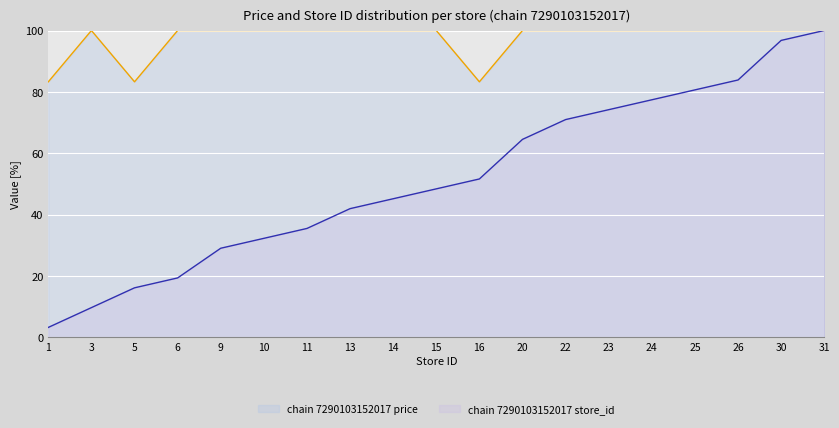

At which category does the chart reach its minimum across all series?

1